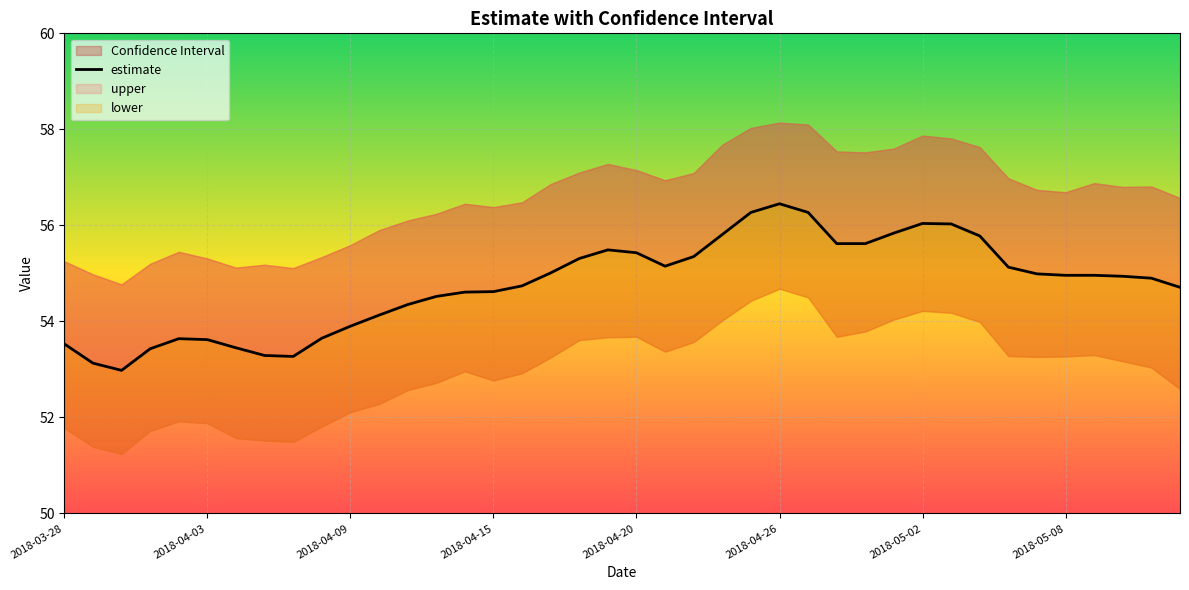

How many interior local peaks (higher than both neighbors) does the data have?

4